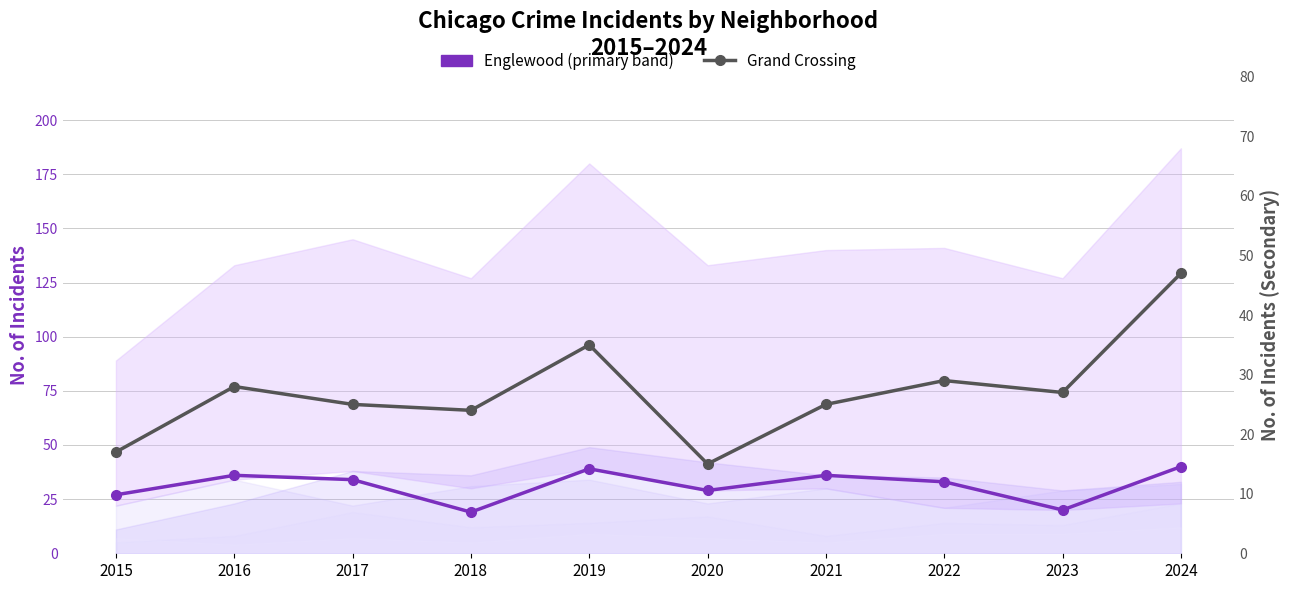

Reading left to right, extract all data points from this chart.

Englewood (primary): 2015=27	2016=36	2017=34	2018=19	2019=39	2020=29	2021=36	2022=33	2023=20	2024=40
Grand Crossing (secondary): 2015=17	2016=28	2017=25	2018=24	2019=35	2020=15	2021=25	2022=29	2023=27	2024=47